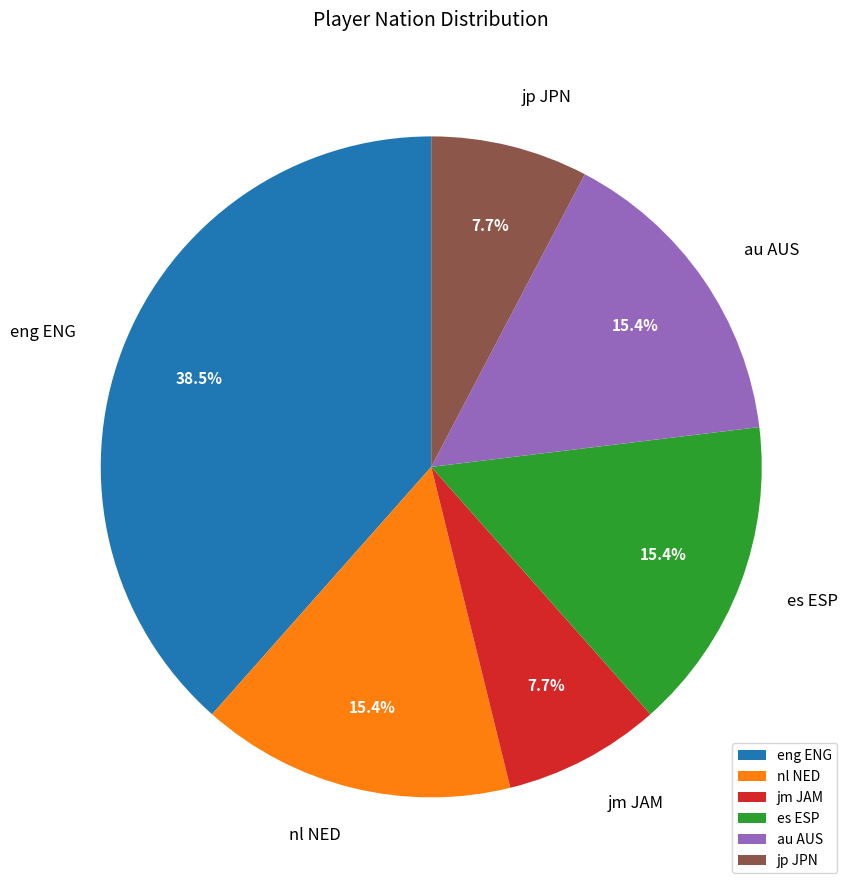

Does jm JAM account for over 50% of the chart?

No